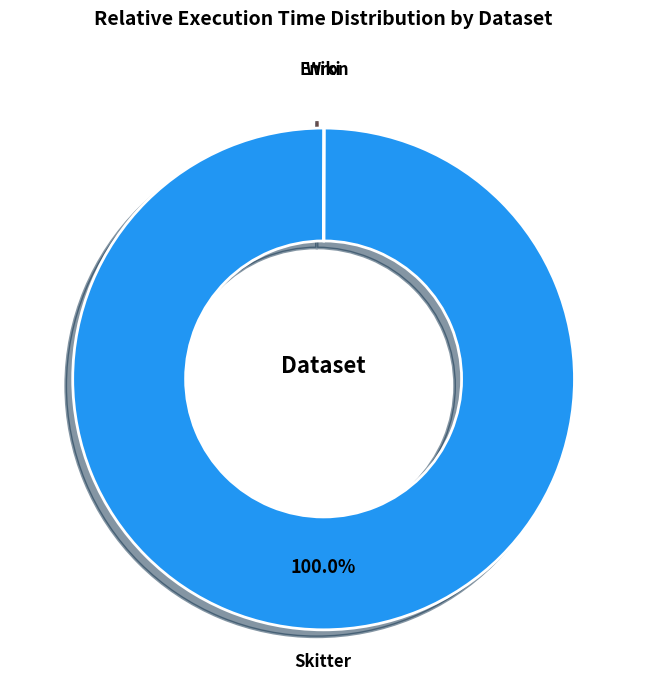

Does Skitter account for over 50% of the chart?

Yes